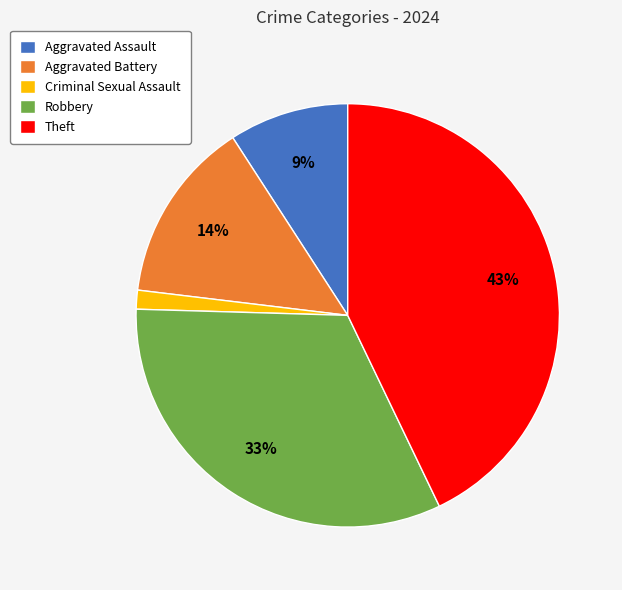

How many segments does this pie chart have?

5